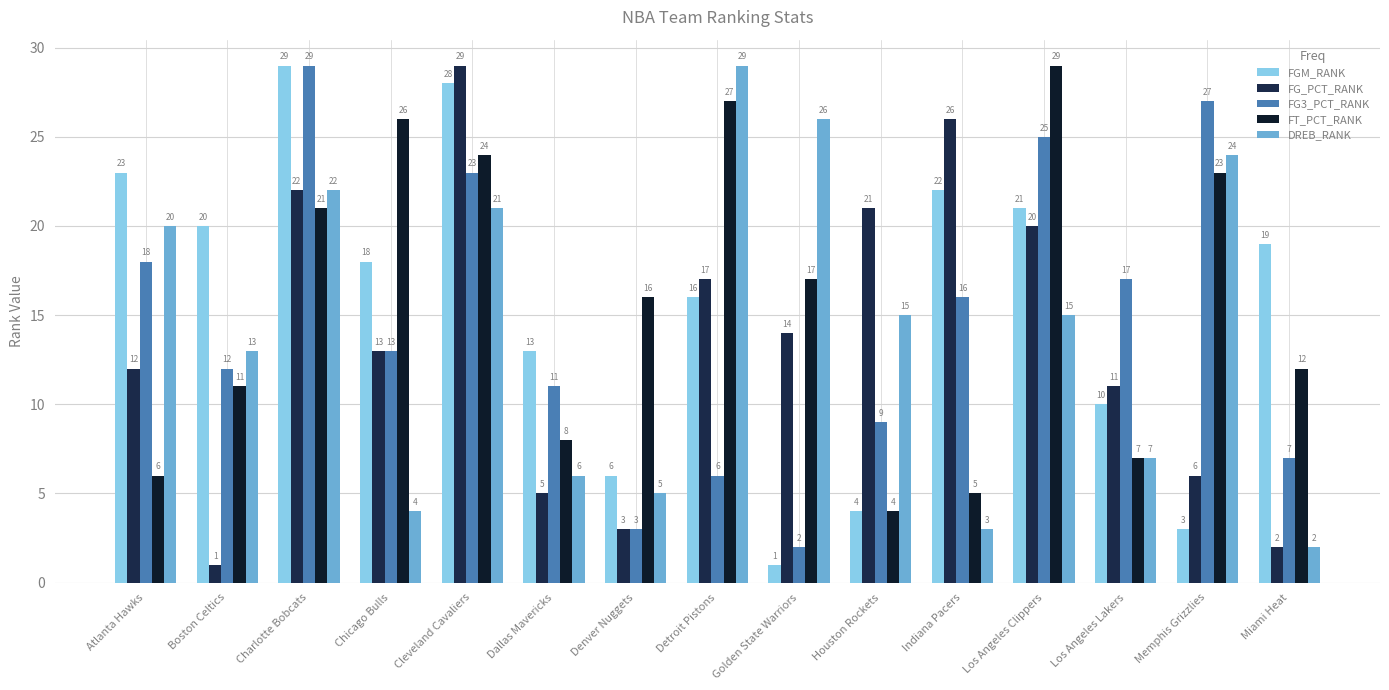

What is the difference between the DREB_RANK values at Dallas Mavericks and Atlanta Hawks?

14